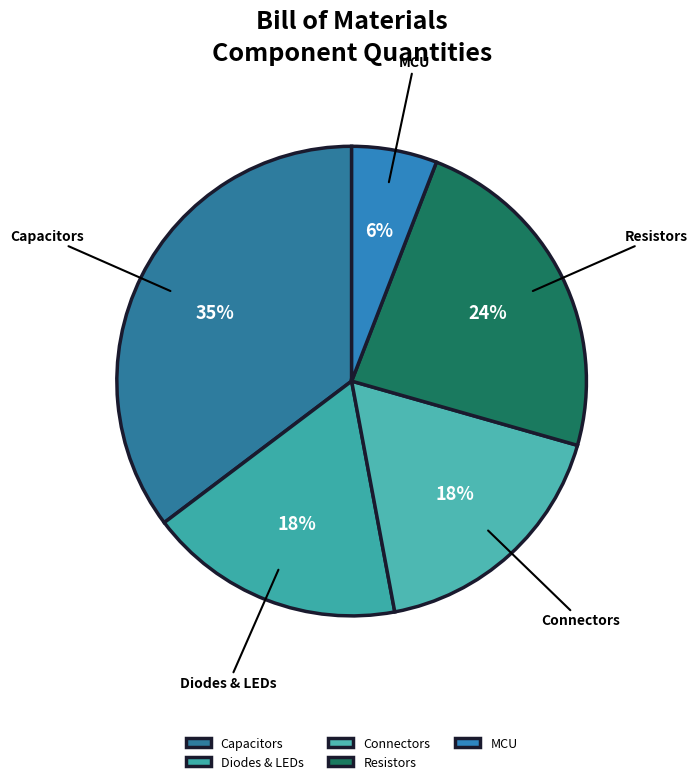

What percentage is the Capacitors slice, to the nearest percent?

35%